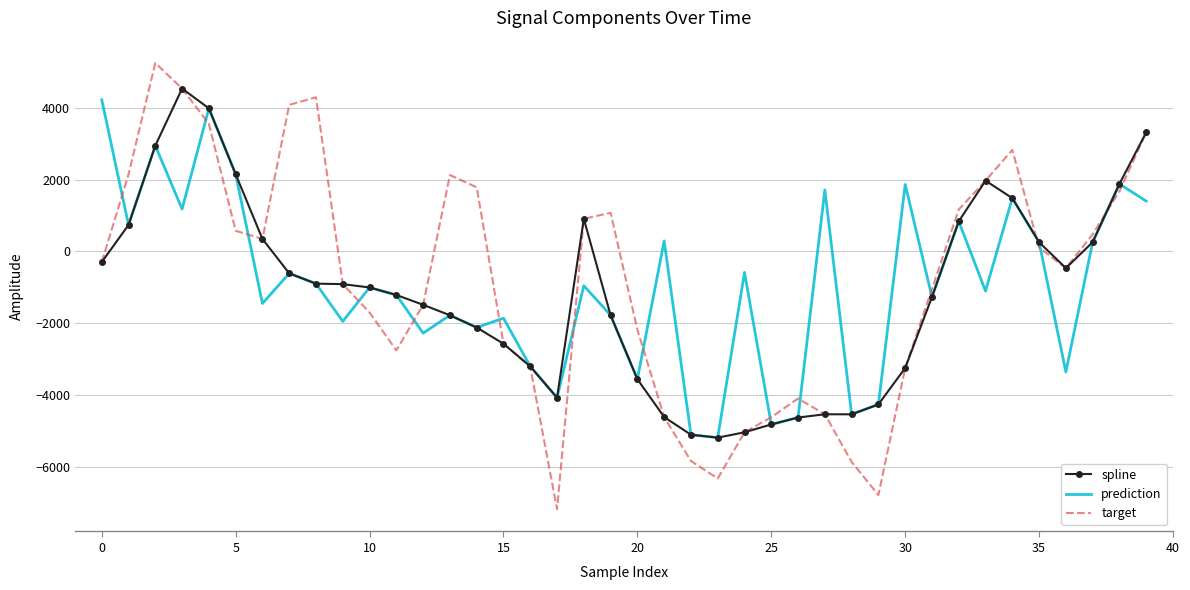

What is the highest value of the spline series?

4531.1